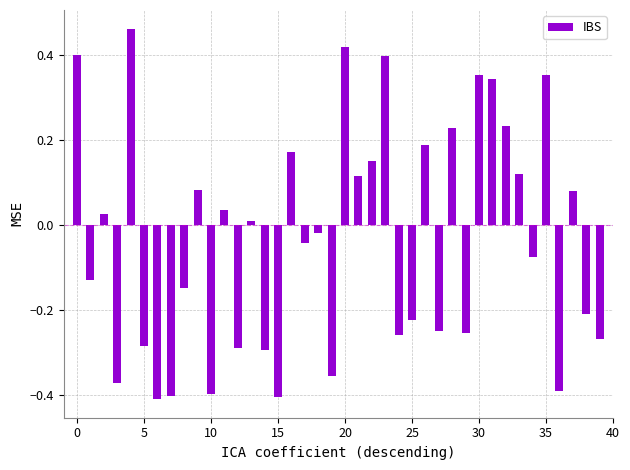

What is the difference between the maximum and second lowest values?

0.9